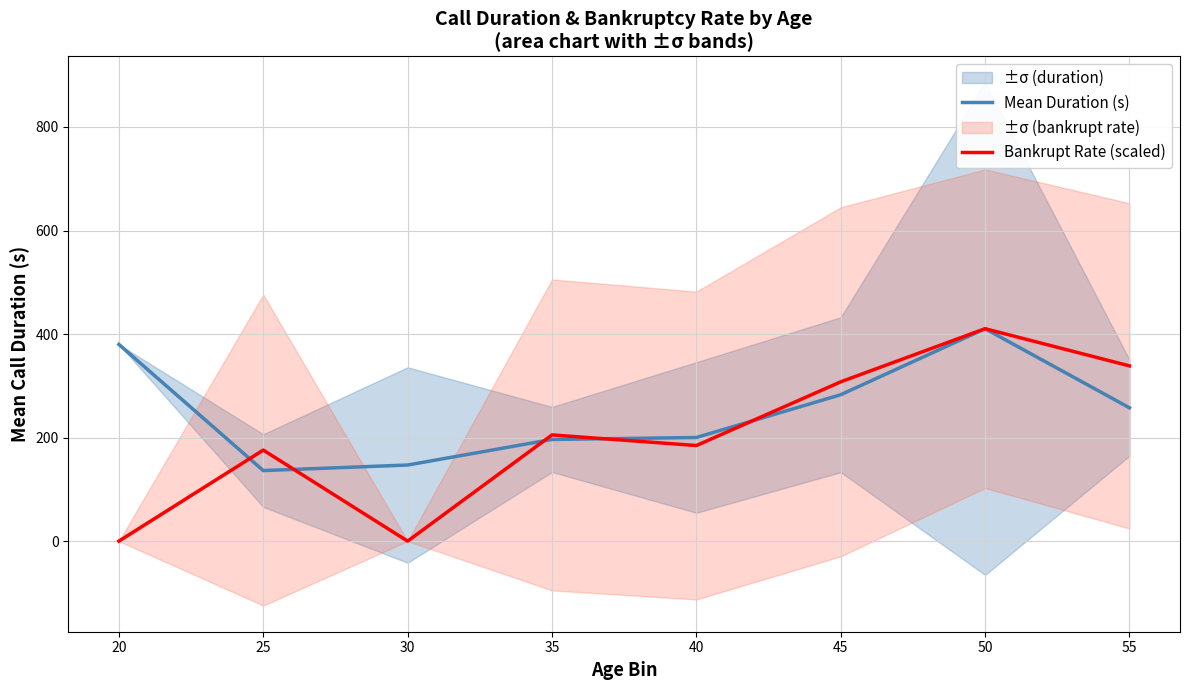

What is the value of the Bankrupt Rate (scaled) point at the 8th from the left?

338.5